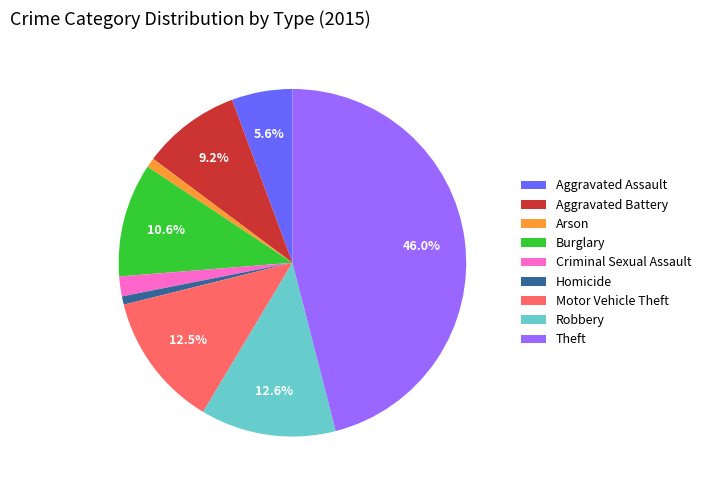

How many segments does this pie chart have?

9